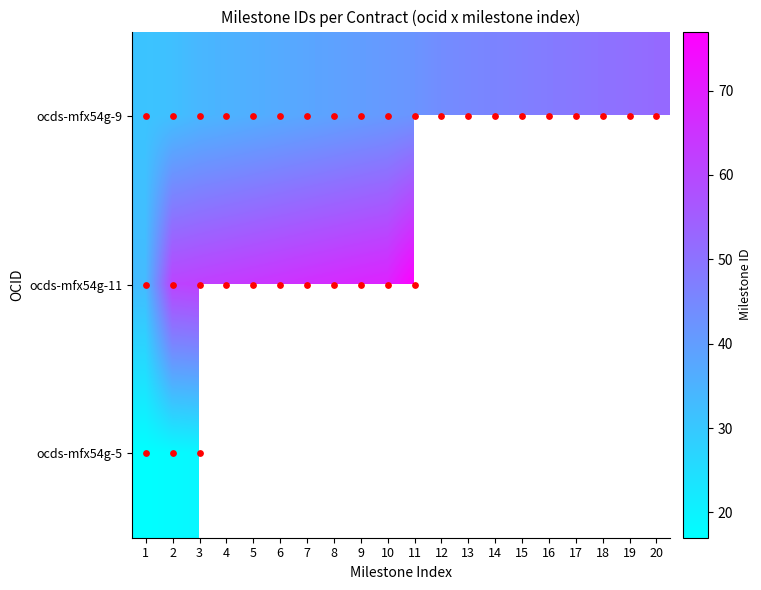

Which has a higher value, 4 or 14?

14